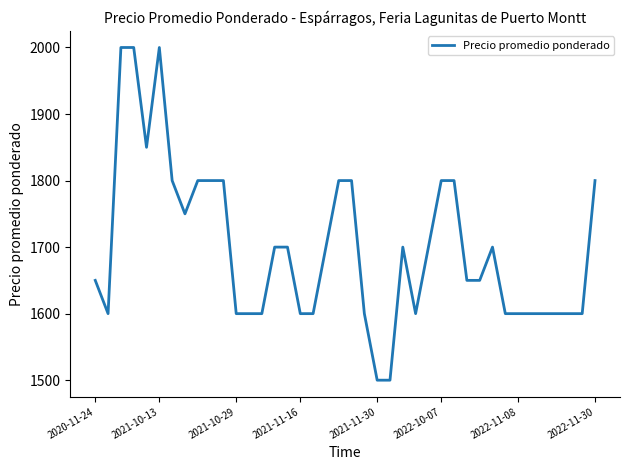

What is the sum of all values?

67950